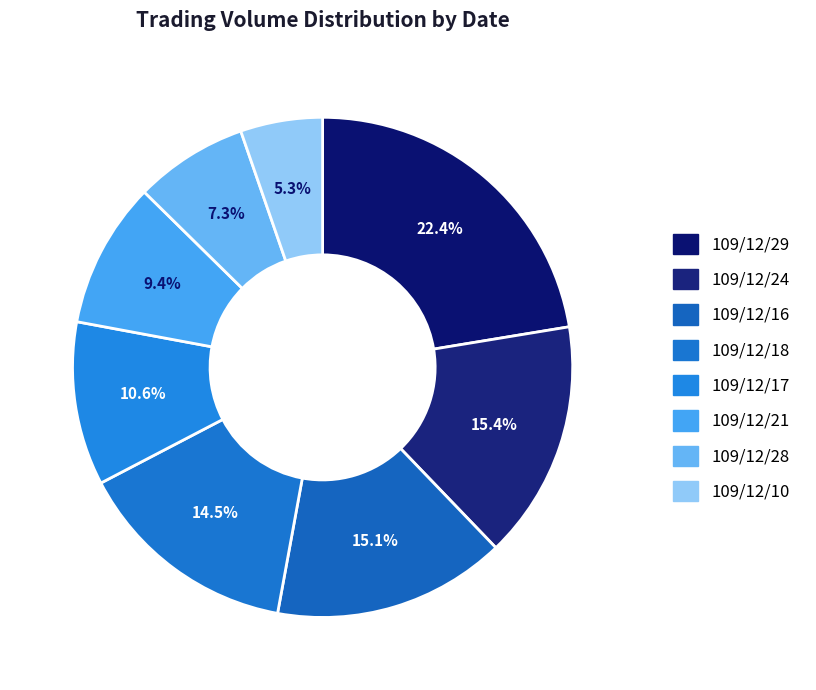

Which slice is the largest?

109/12/29